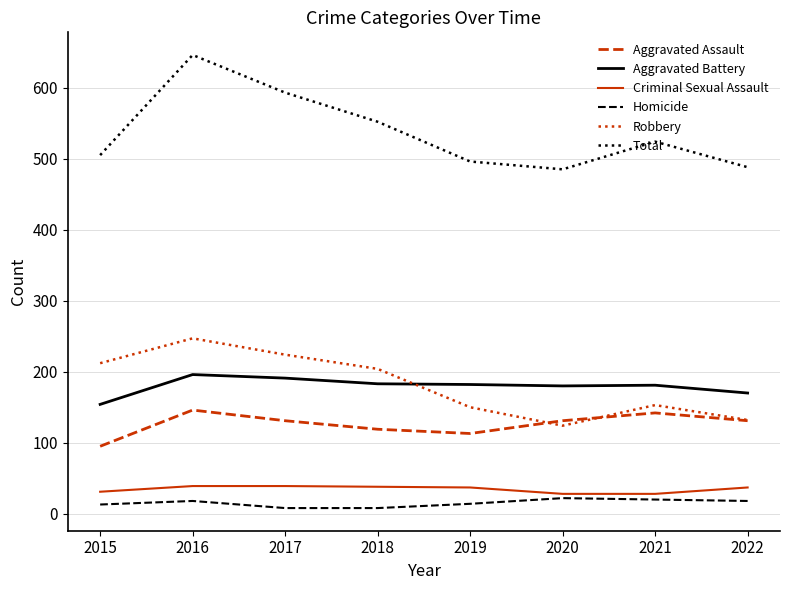

At which category is the sum across all series the highest?

2016